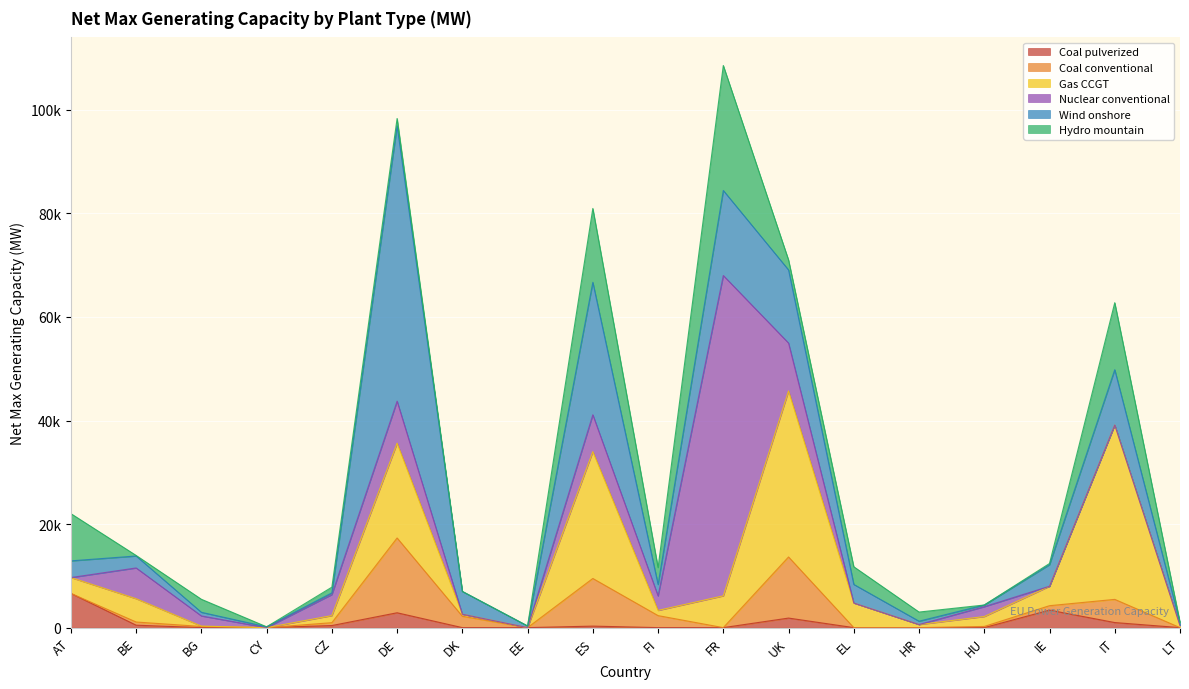

What is the label of the 4th point from the left?

CY